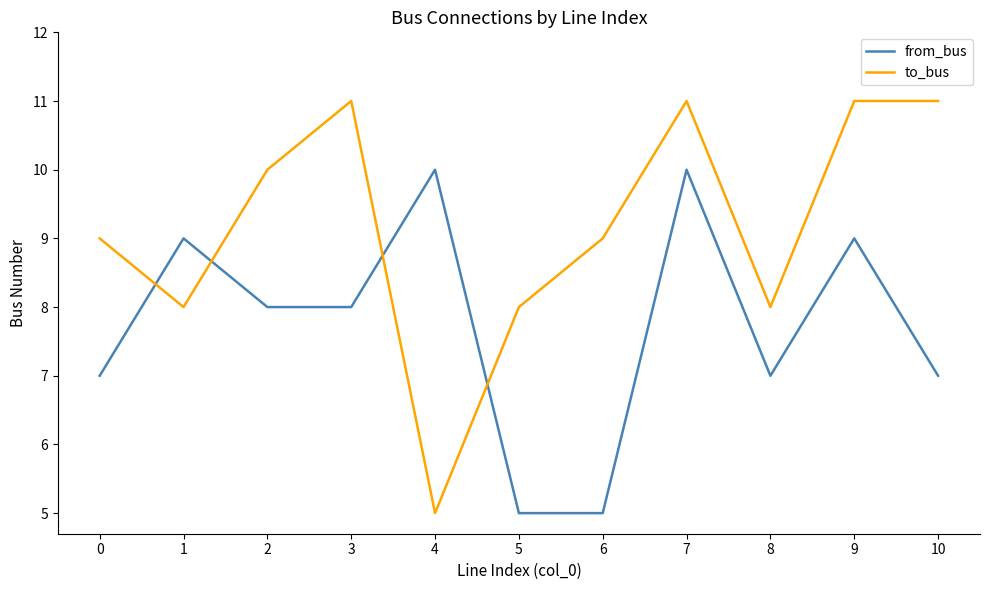

What is the difference between the highest and lowest values at 4?

5